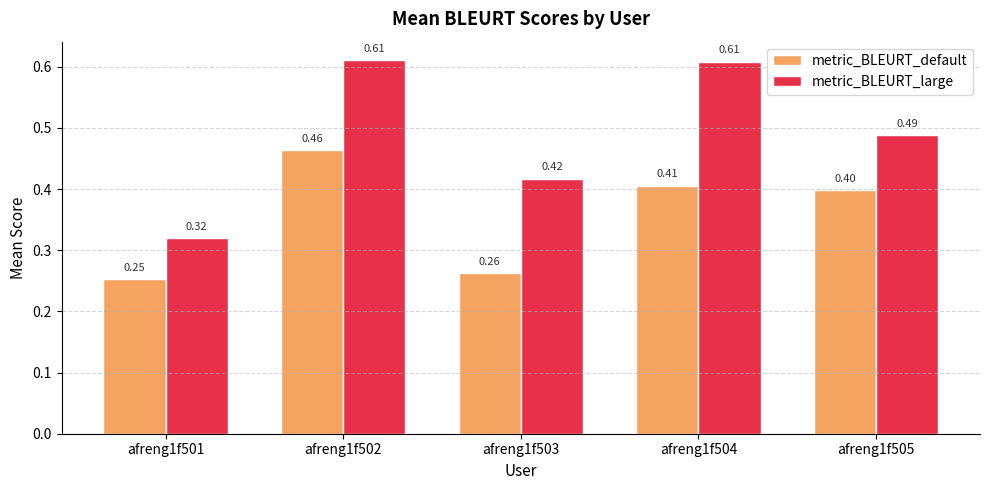

At which label is metric_BLEURT_default closest to 0?

afreng1f501